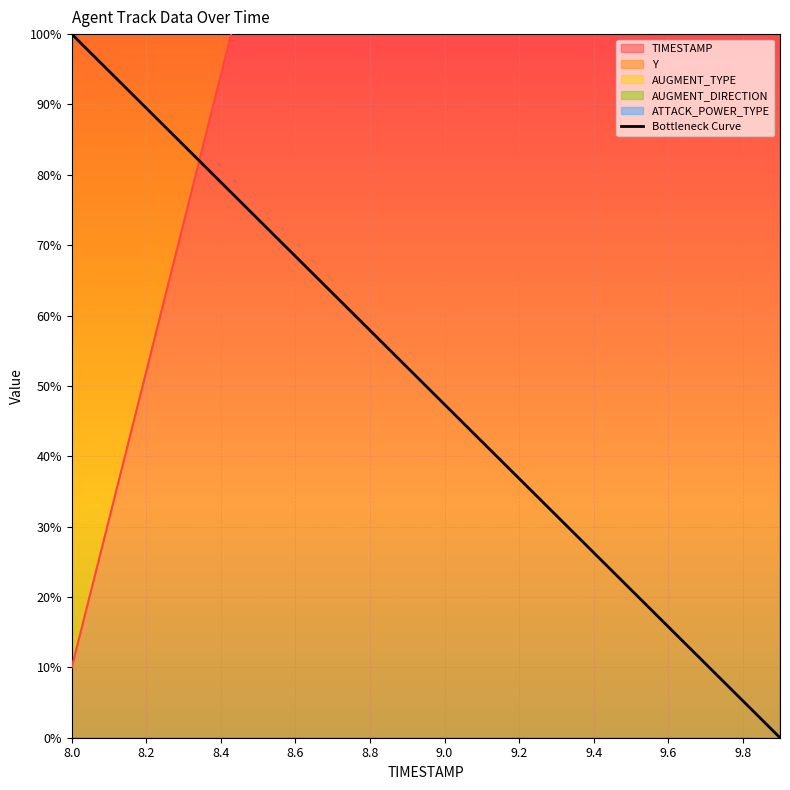

Is it true that Bottleneck Curve equals 13.7 at 9.0?

False